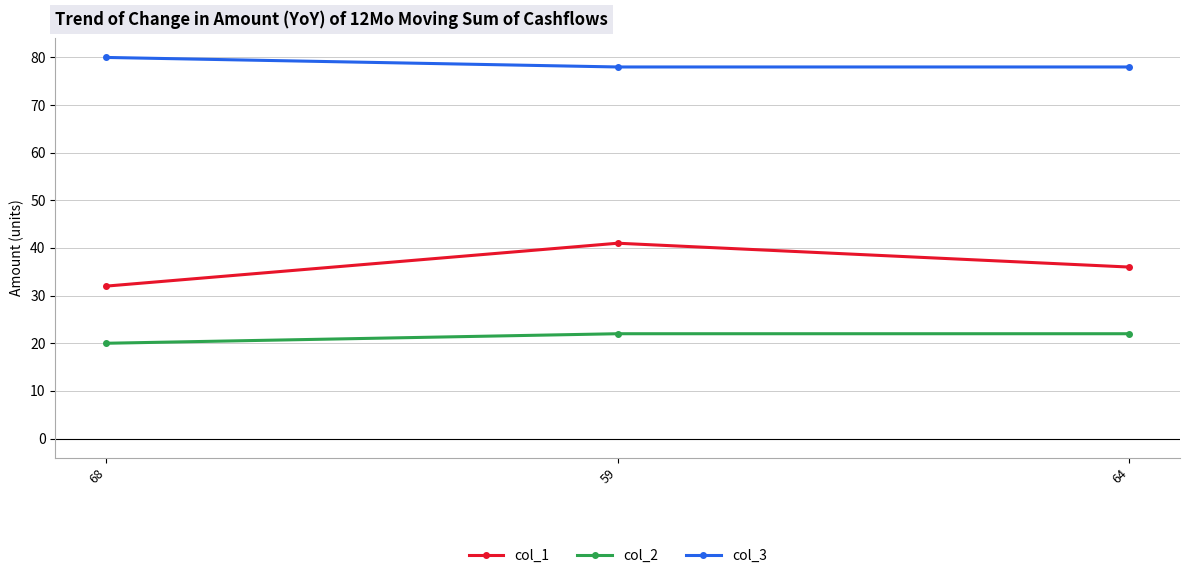

What is the average value of the col_1 series?

36